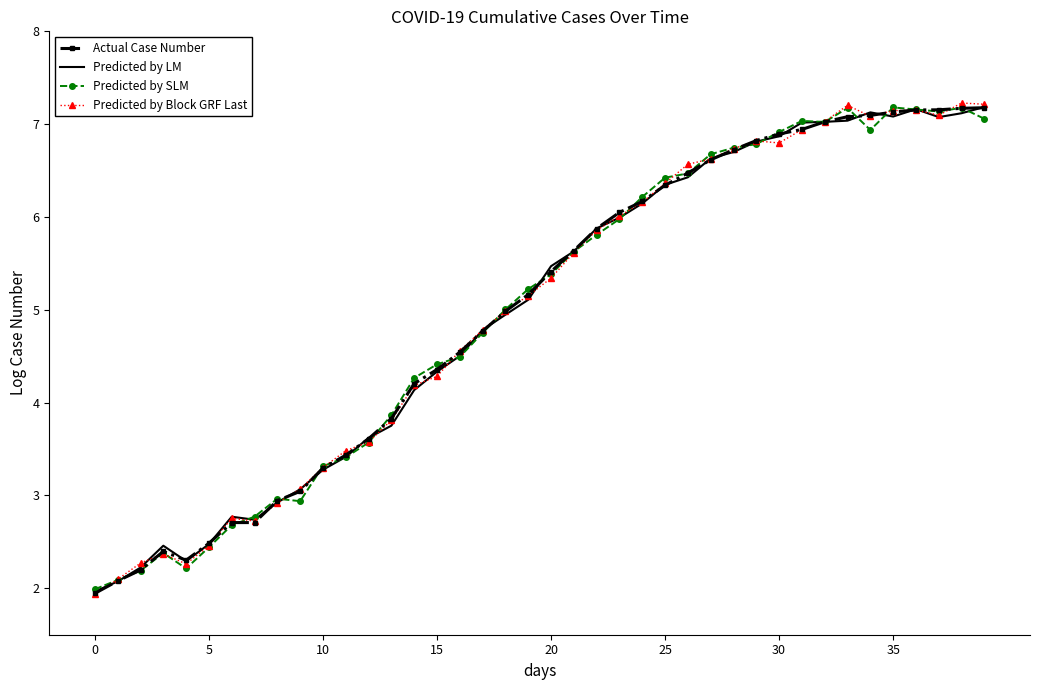

What is the smallest value displayed?

1.9